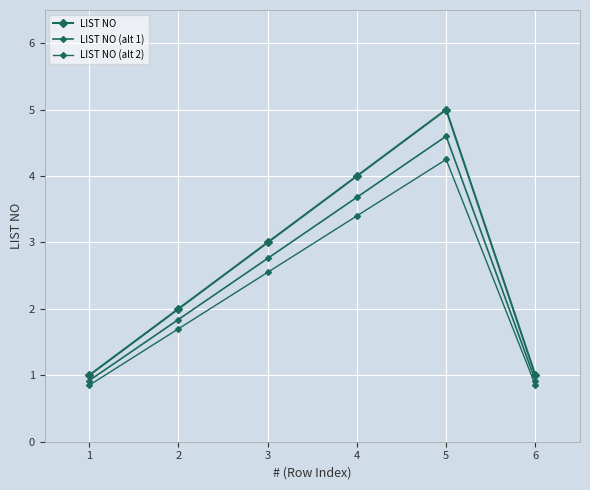

What is the spread (max minus min) of values at 1?

0.2